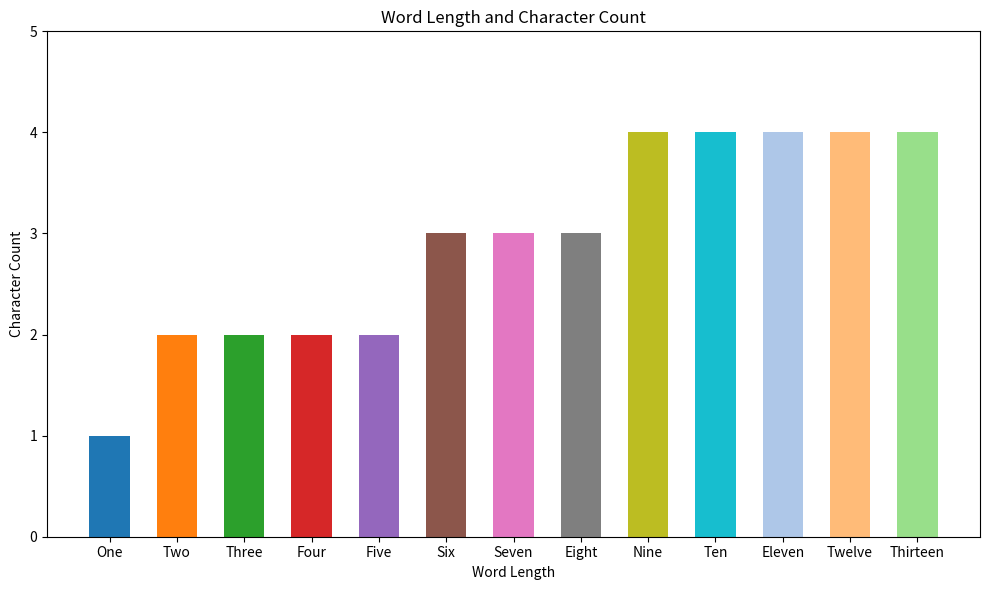

How many values are between 2 and 4?

12